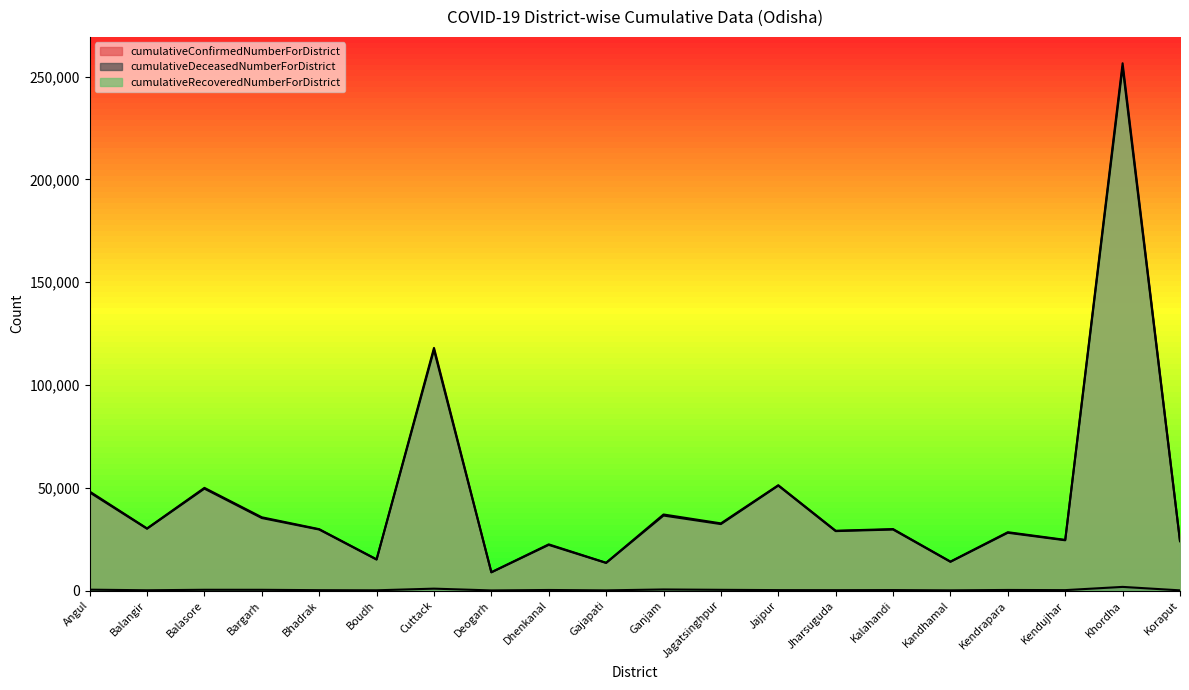

The cumulativeDeceasedNumberForDistrict series shows 22 at Gajapati. True or false?

False